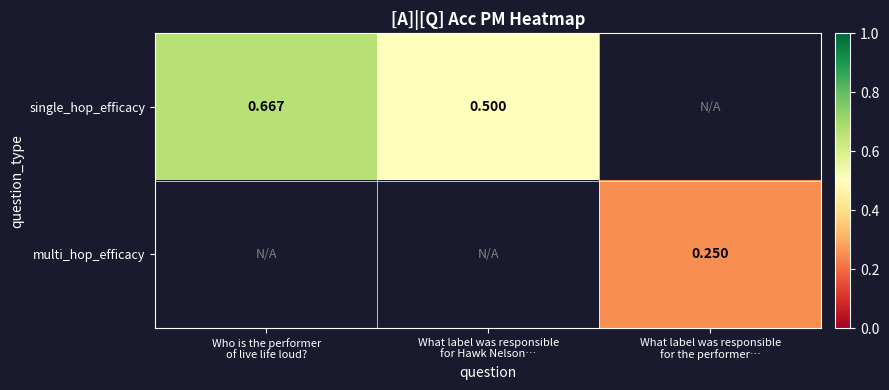

Which series has the largest range (max minus min)?

single_hop_efficacy